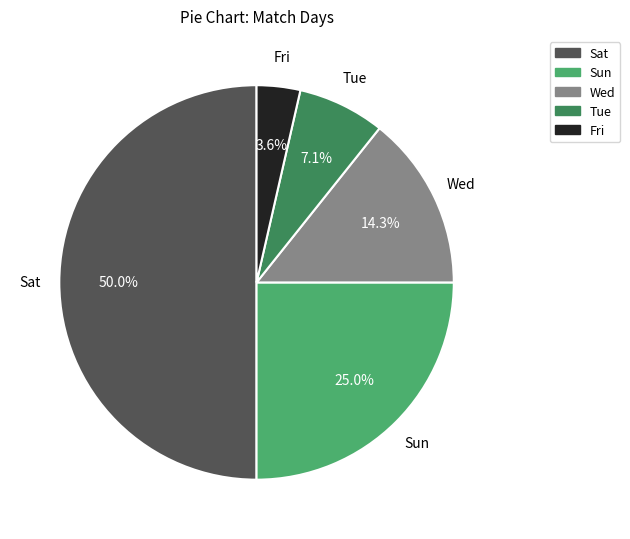

Which slice is the largest?

Sat